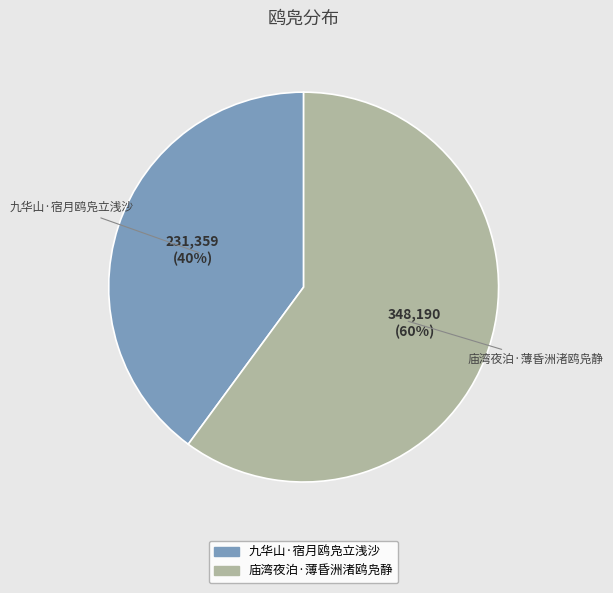

Which category has the biggest portion of the pie?

庙湾夜泊·薄昏洲渚鸥凫静